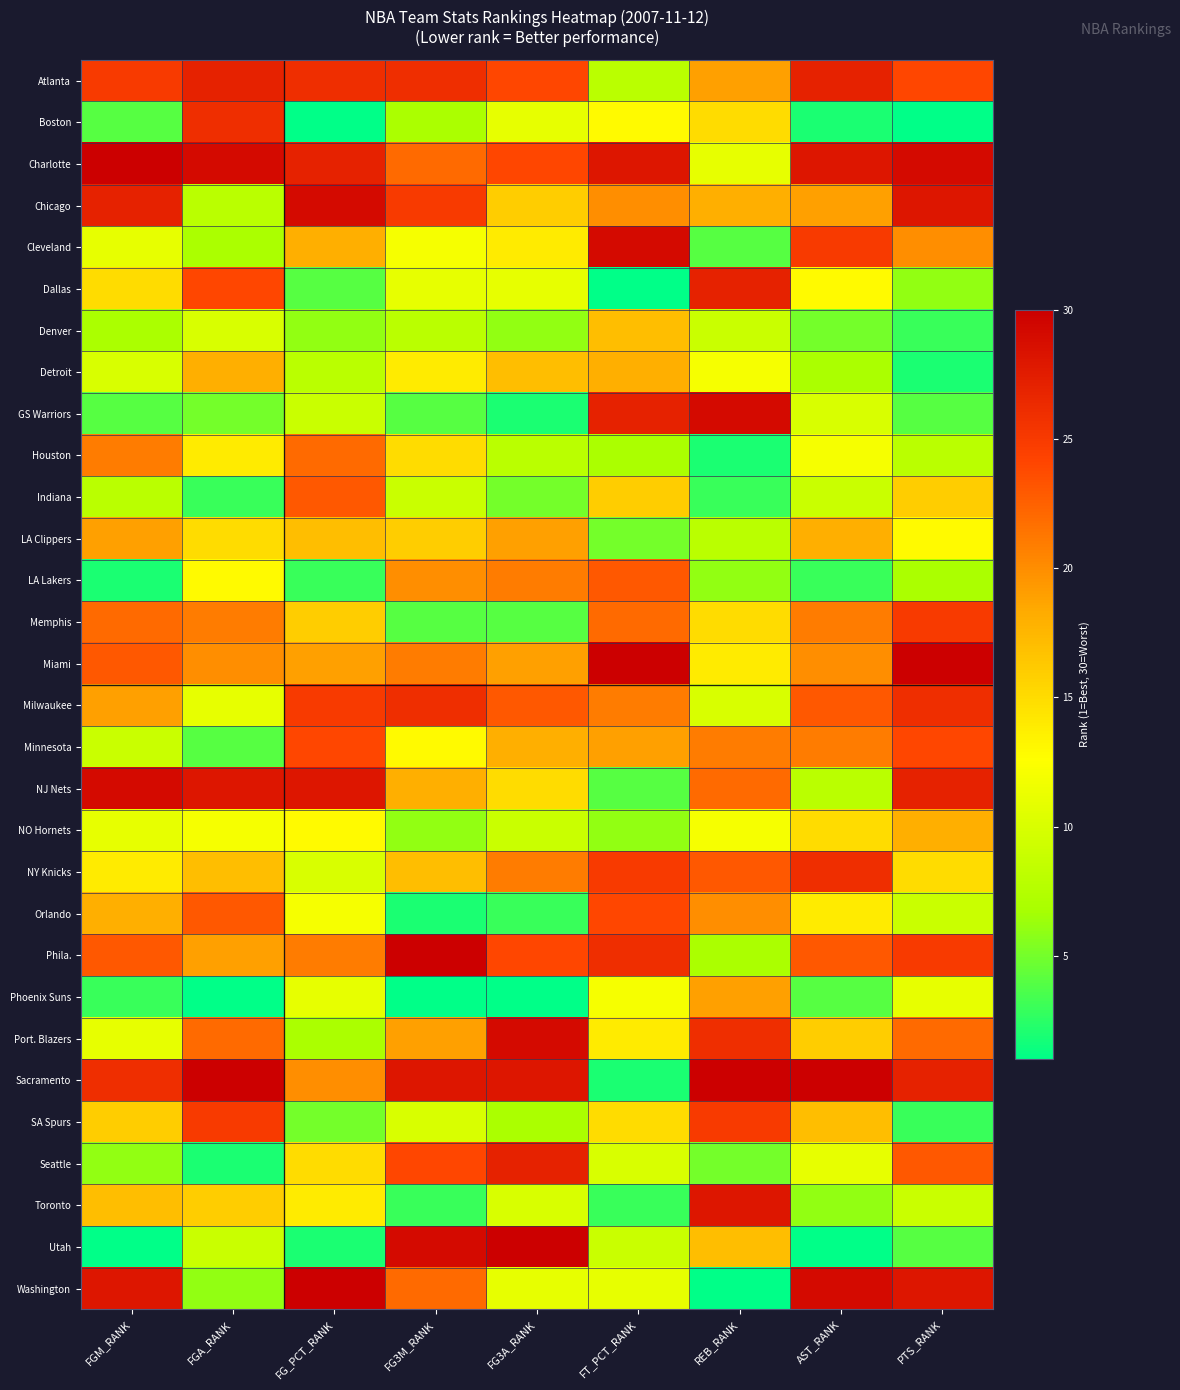

Which series has the largest total across all categories?

Charlotte